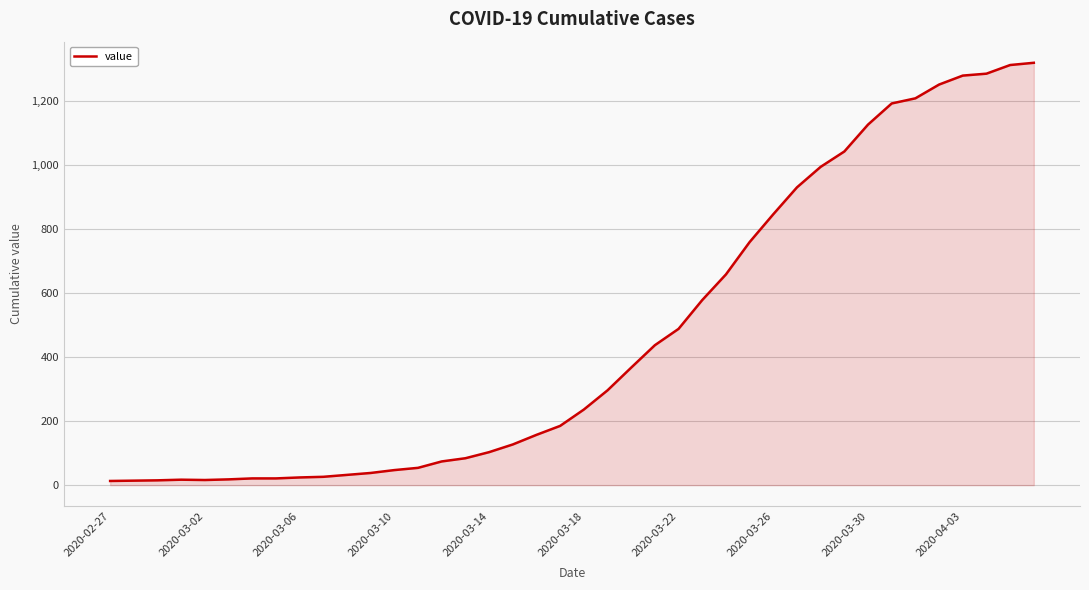

What is the smallest value displayed?

13